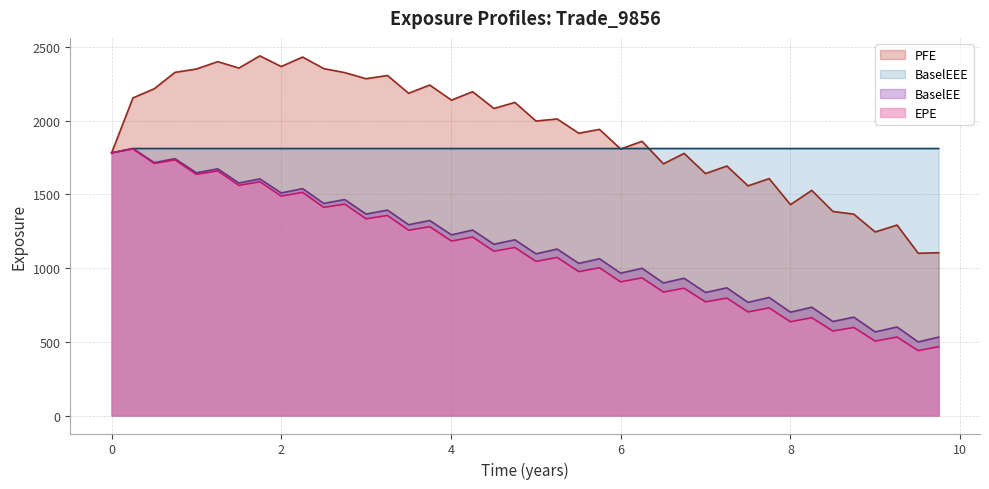

Which series has the largest total across all categories?

PFE